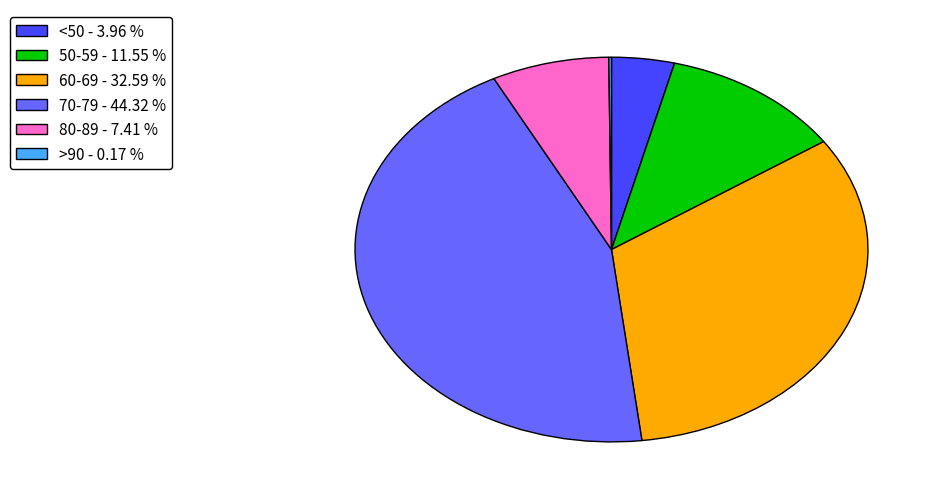

Combined, do 60-69 - 32.59 % and 70-79 - 44.32 % account for over 50%?

Yes